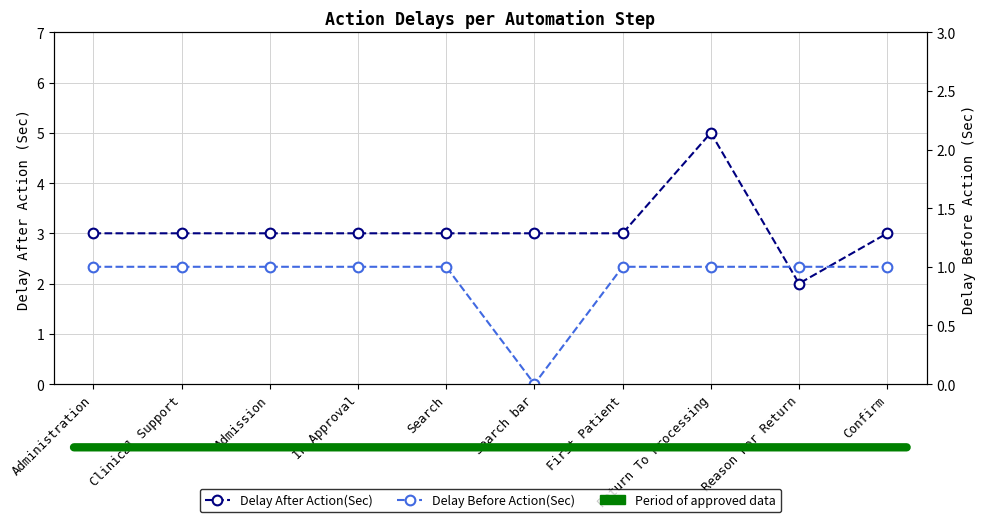

Does the chart have visible grid lines?

Yes